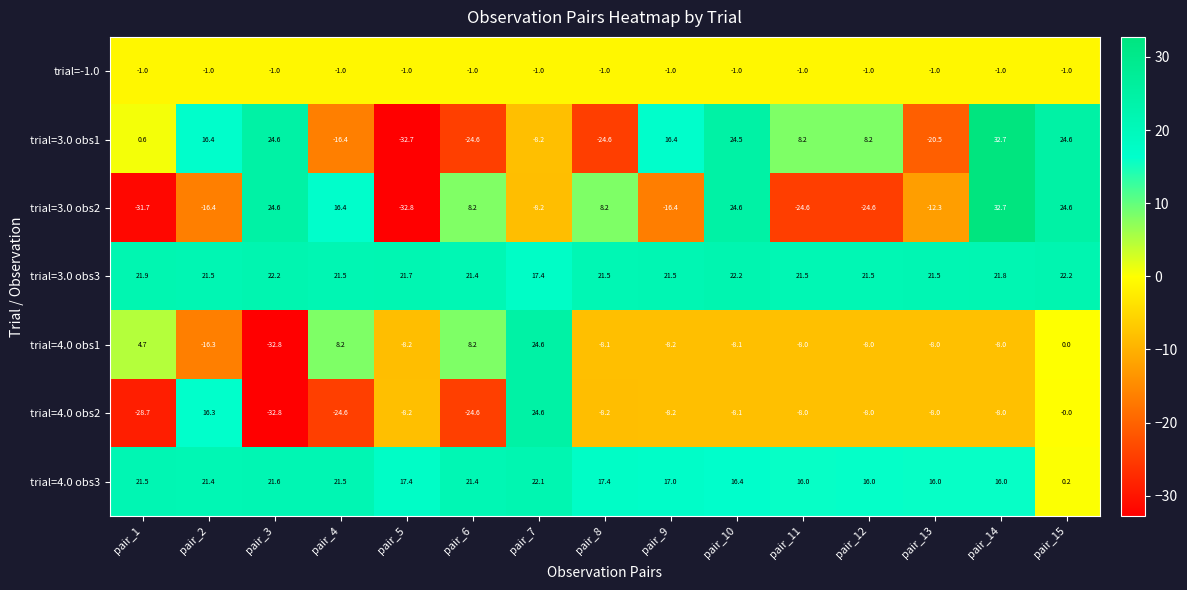

True or false: trial=4.0 obs1 has a value of 8.2 at pair_4.

True